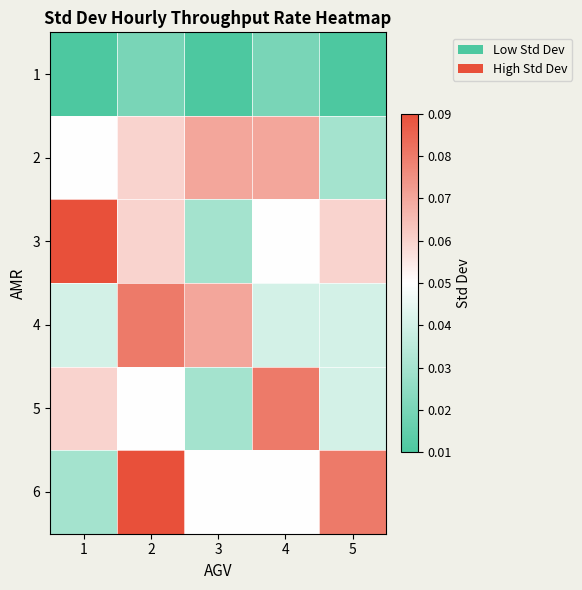

How many categories are shown in the chart?

5